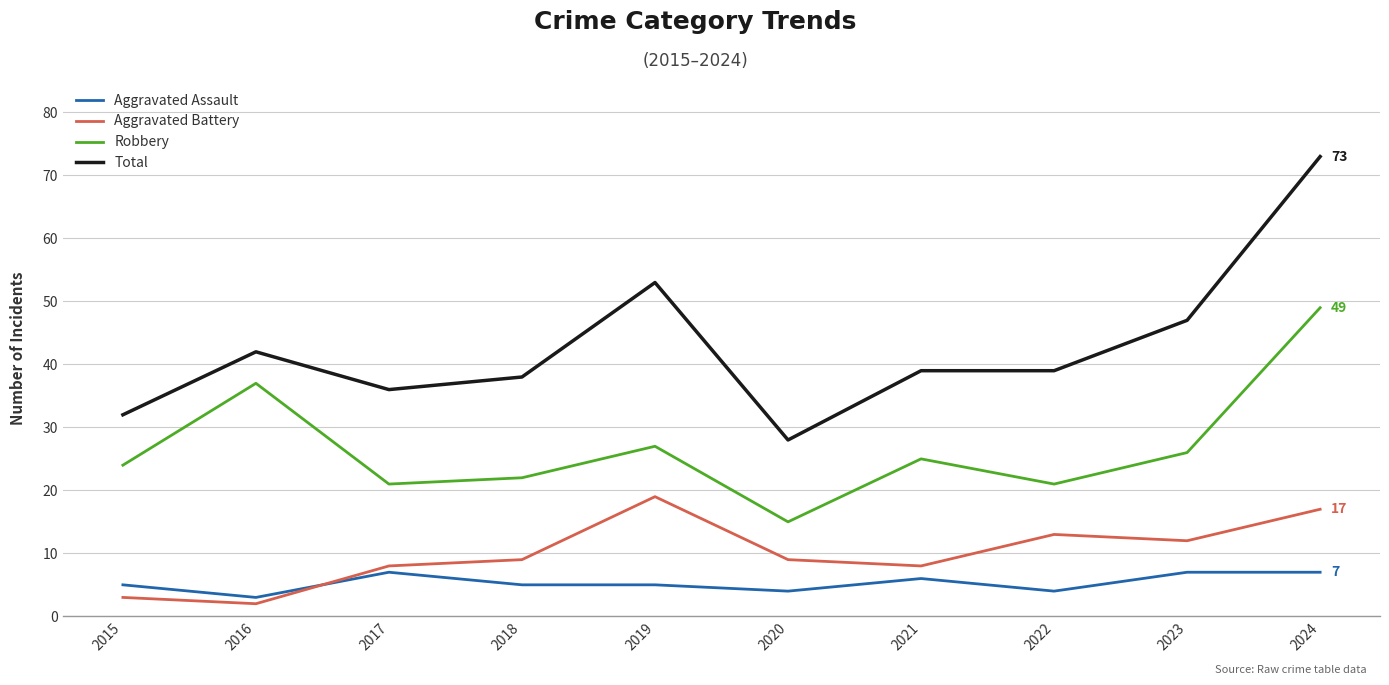

At 2020, list the series in order from smallest to largest.

Aggravated Assault, Aggravated Battery, Robbery, Total